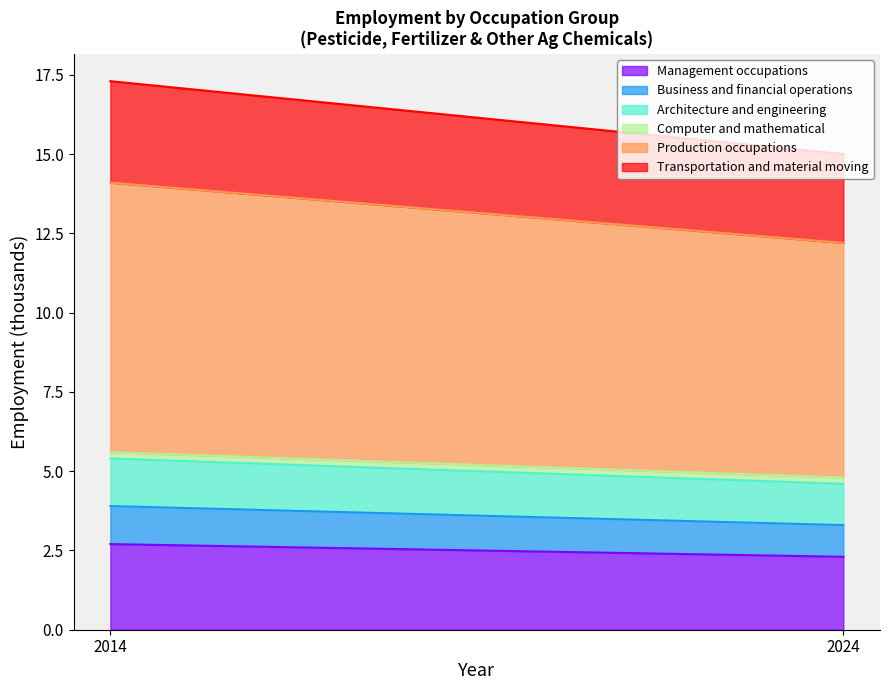

What is the value of the Management occupations point at the 1st from the left?

2.7